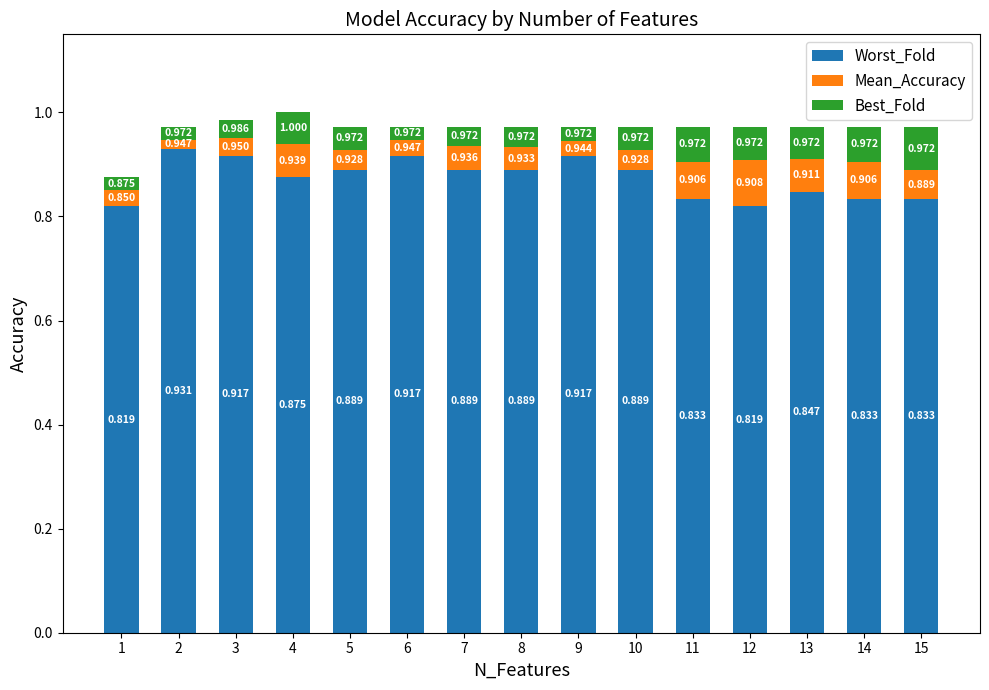

Count the number of data series in this chart.

3